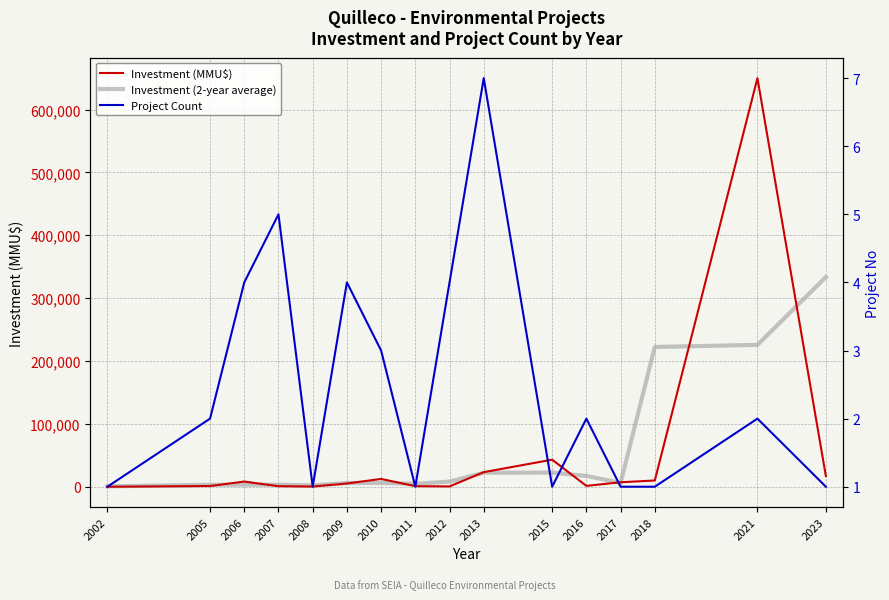

What is the difference between the maximum and minimum values in the Project Count series?

6.0